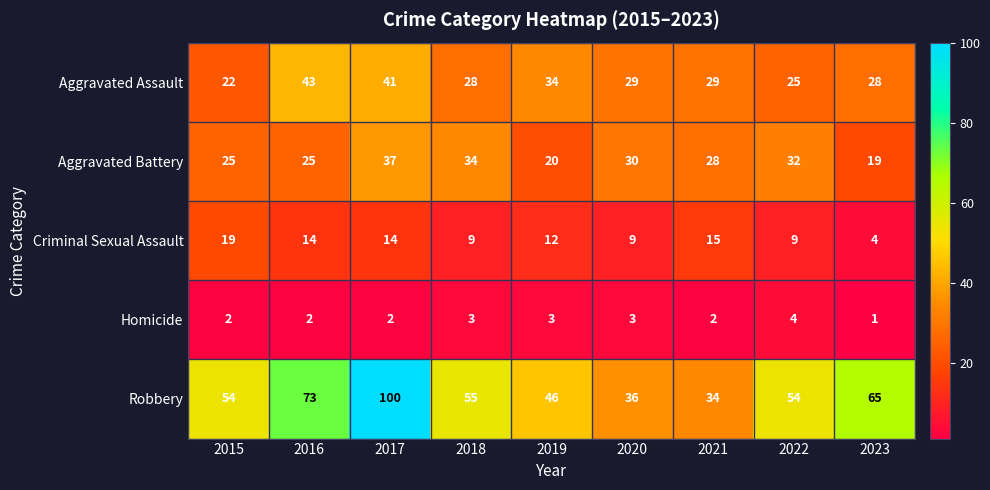

Count the number of data series in this chart.

5